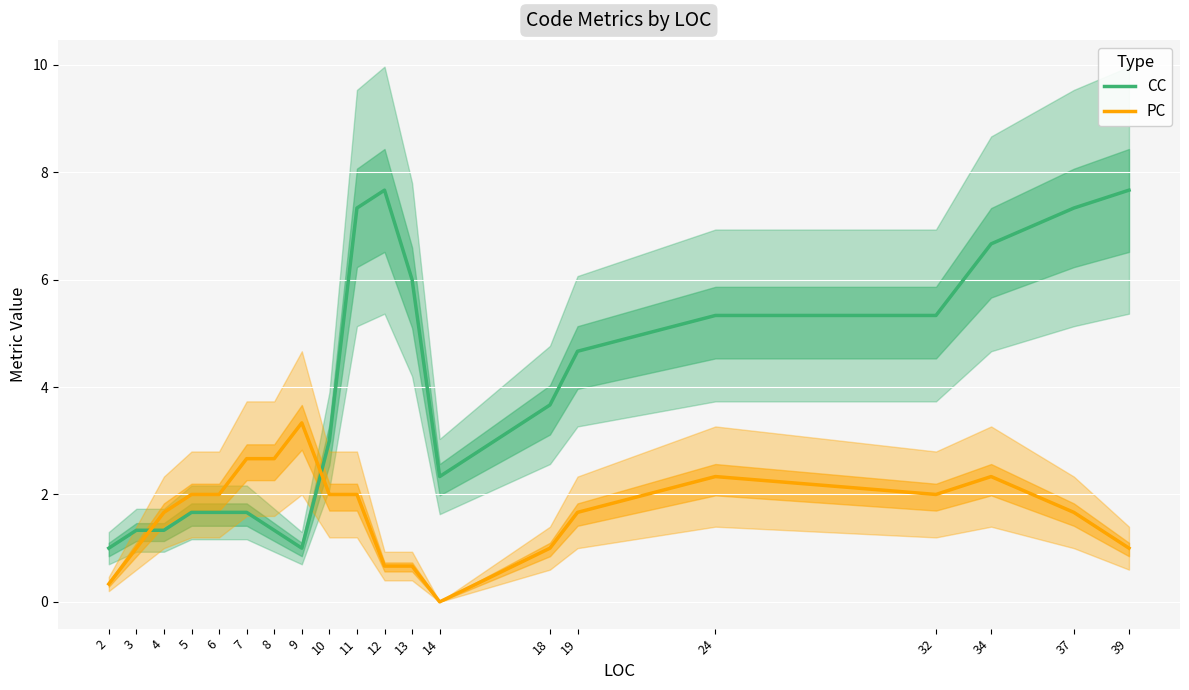

What is the average value of the PC series?

1.6